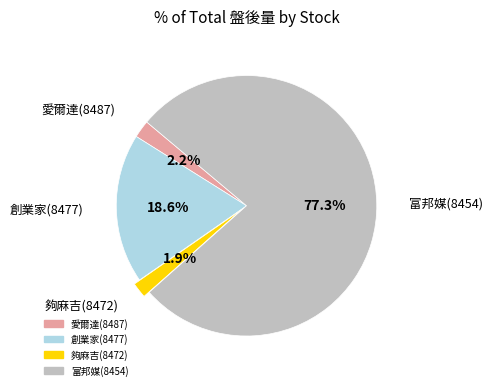

To the nearest percent, what is the average slice percentage?

25%